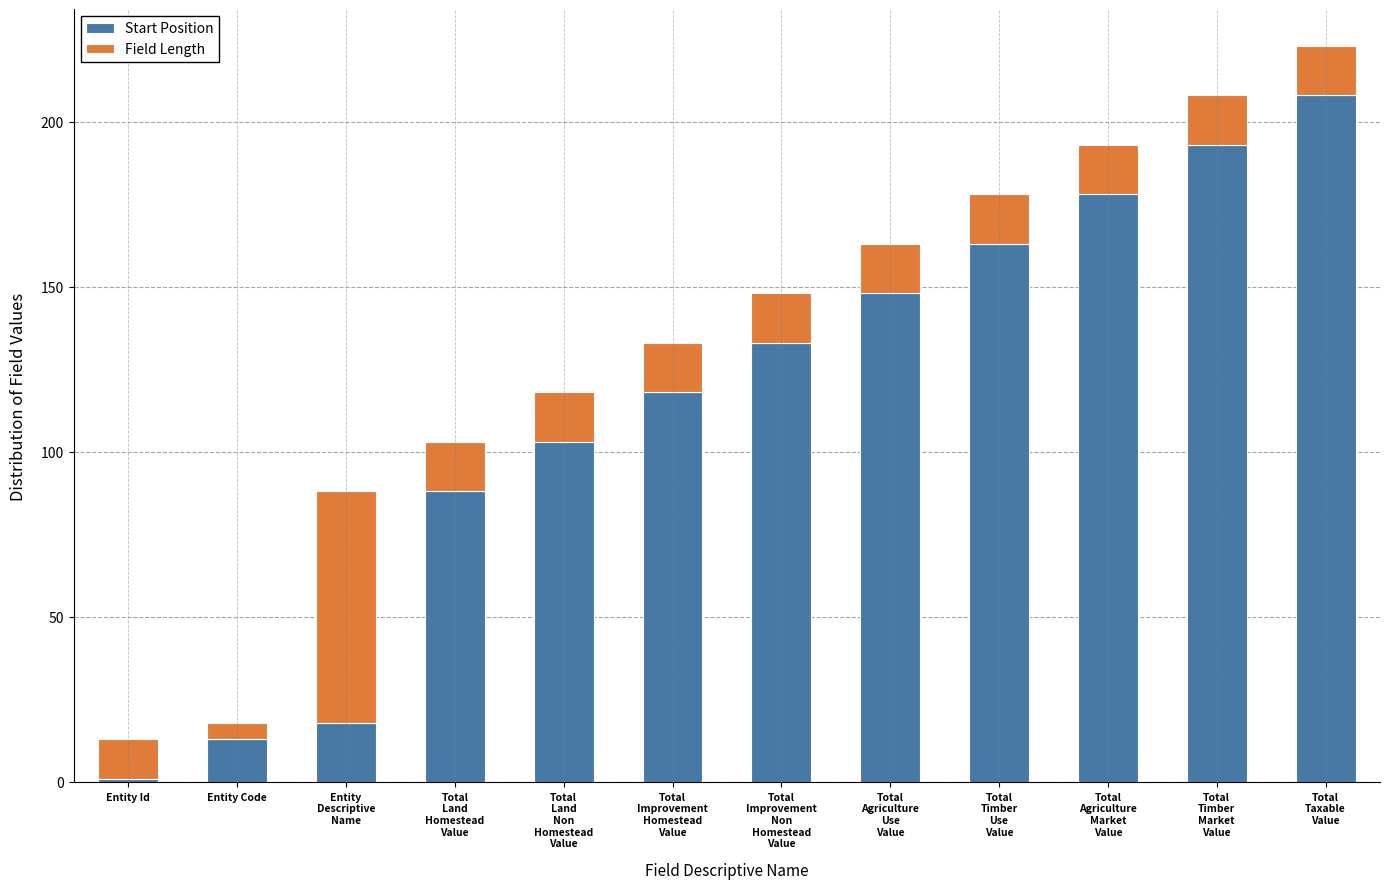

What is the total value across all series at Total
Timber
Use
Value?

178